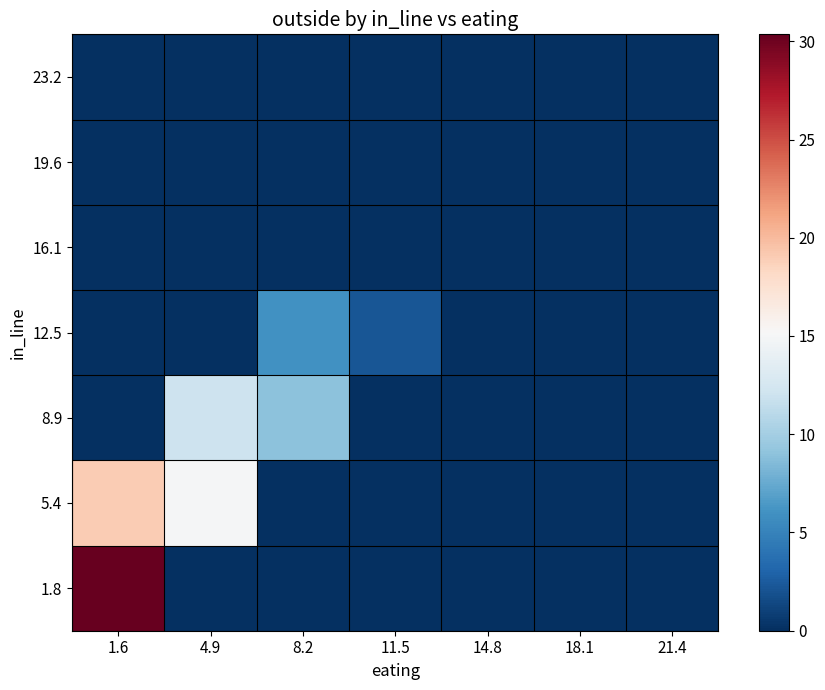

Reading left to right, transcribe all the data shown in this chart.

1.8: 1.6=30.4	4.9=0.0	8.2=0.0	11.5=0.0	14.8=0.0	18.1=0.0	21.4=0.0
5.4: 1.6=19.0	4.9=15.0	8.2=0.0	11.5=0.0	14.8=0.0	18.1=0.0	21.4=0.0
8.9: 1.6=0.0	4.9=12.0	8.2=9.0	11.5=0.0	14.8=0.0	18.1=0.0	21.4=0.0
12.5: 1.6=0.0	4.9=0.0	8.2=6.0	11.5=2.1	14.8=0.0	18.1=0.0	21.4=0.0
16.1: 1.6=0.0	4.9=0.0	8.2=0.0	11.5=0.0	14.8=0.0	18.1=0.0	21.4=0.0
19.6: 1.6=0.0	4.9=0.0	8.2=0.0	11.5=0.0	14.8=0.0	18.1=0.0	21.4=0.0
23.2: 1.6=0.0	4.9=0.0	8.2=0.0	11.5=0.0	14.8=0.0	18.1=0.0	21.4=0.0